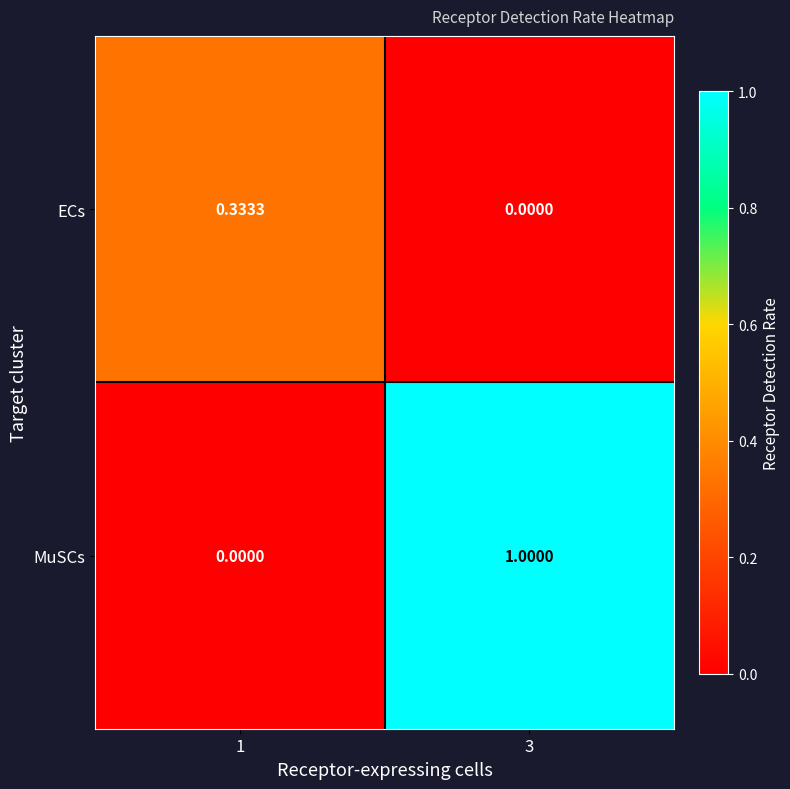

Which series has the largest total across all categories?

MuSCs